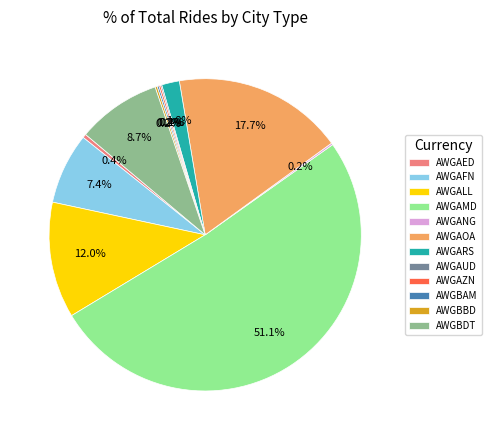

What portion of the pie excludes AWGAED?

99.6%